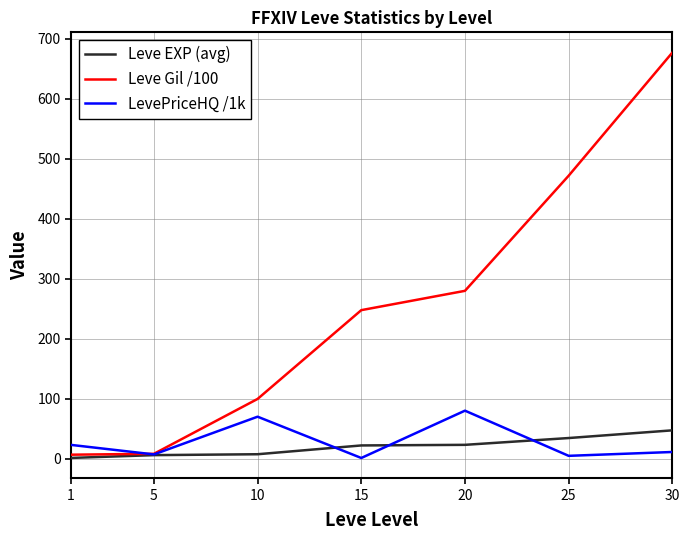

Which series has the largest total across all categories?

Leve Gil /100